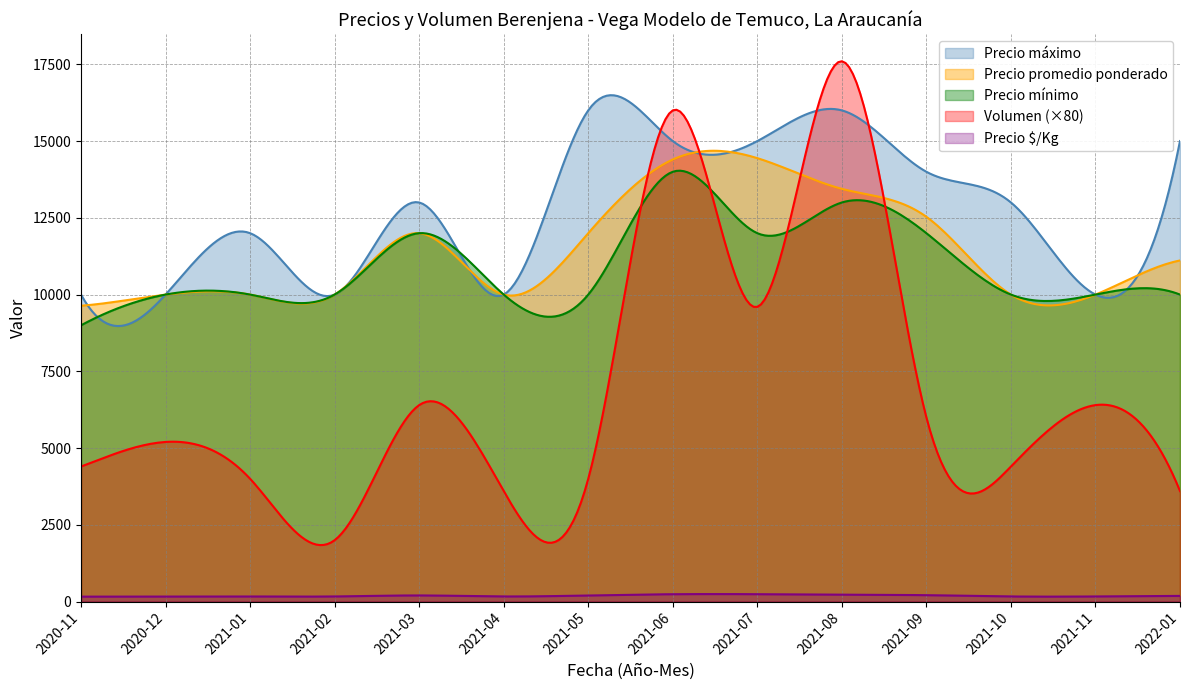

Rank the series by their maximum value, from highest to lowest.

Volumen (×80), Precio máximo, Precio promedio ponderado, Precio mínimo, Precio $/Kg